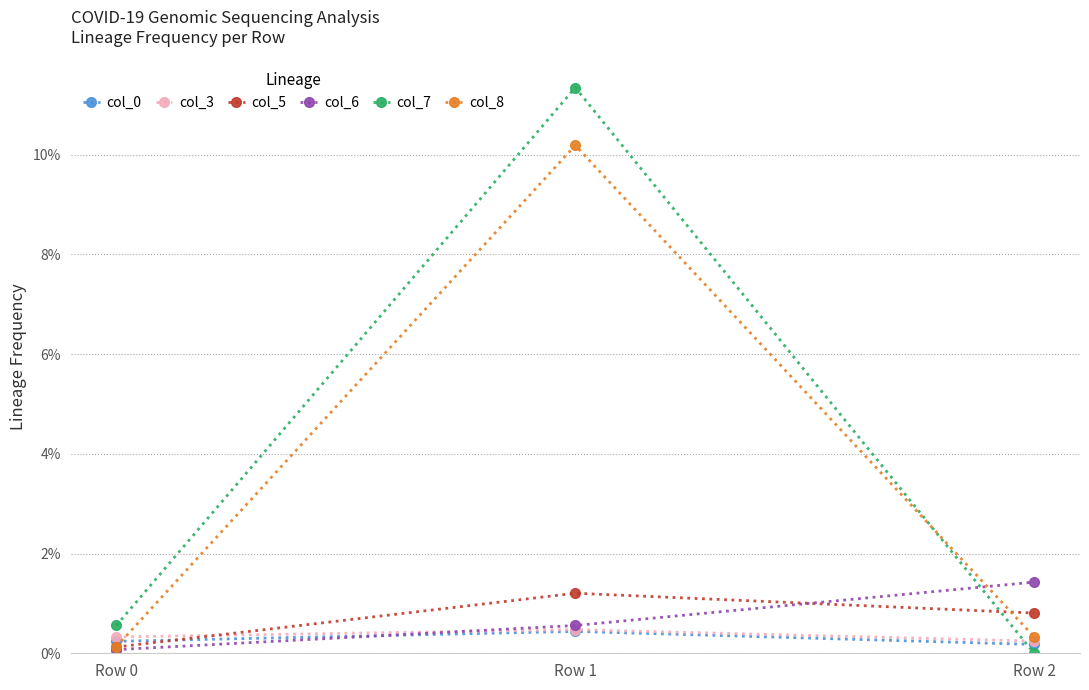

Rank the series by their maximum value, from highest to lowest.

col_7, col_8, col_6, col_5, col_3, col_0